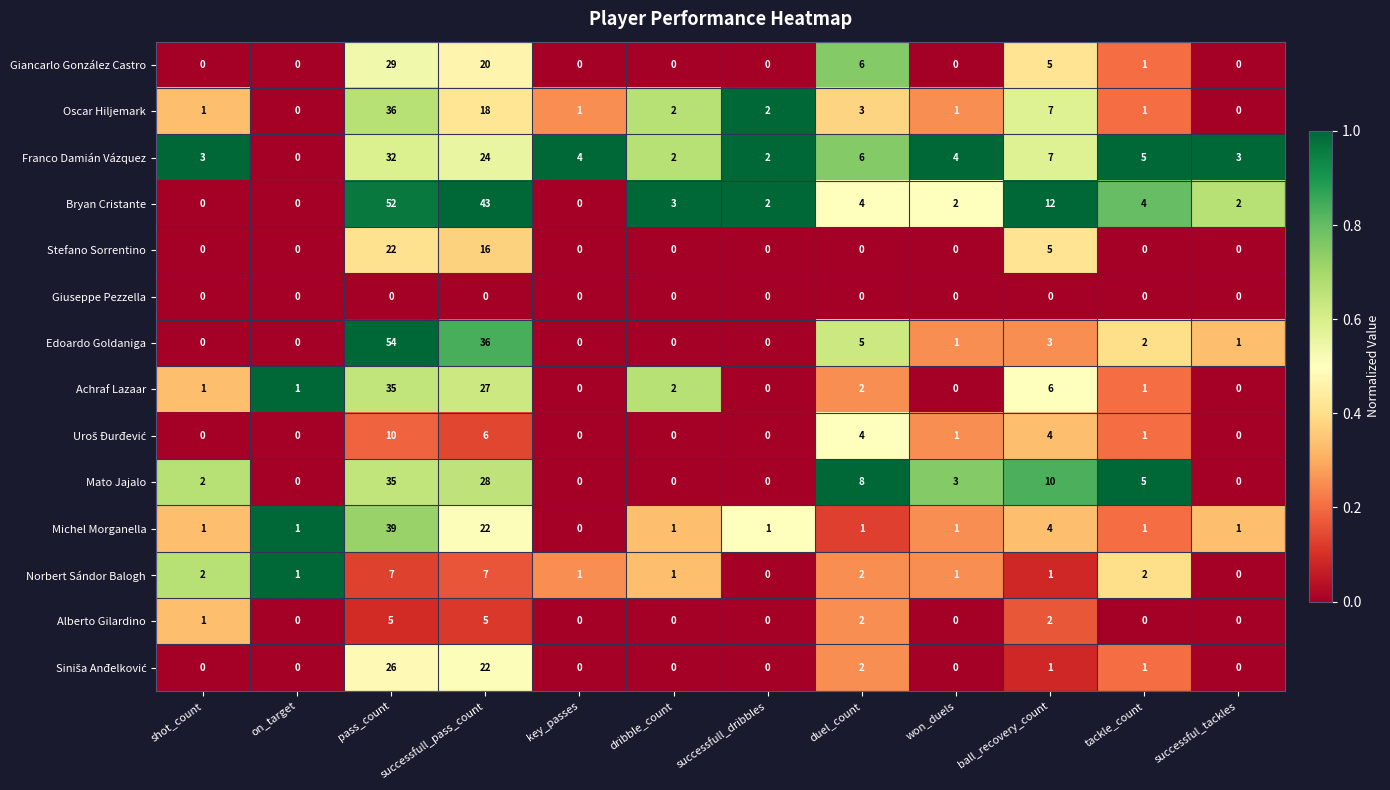

How many positive values does the Stefano Sorrentino series have?

3